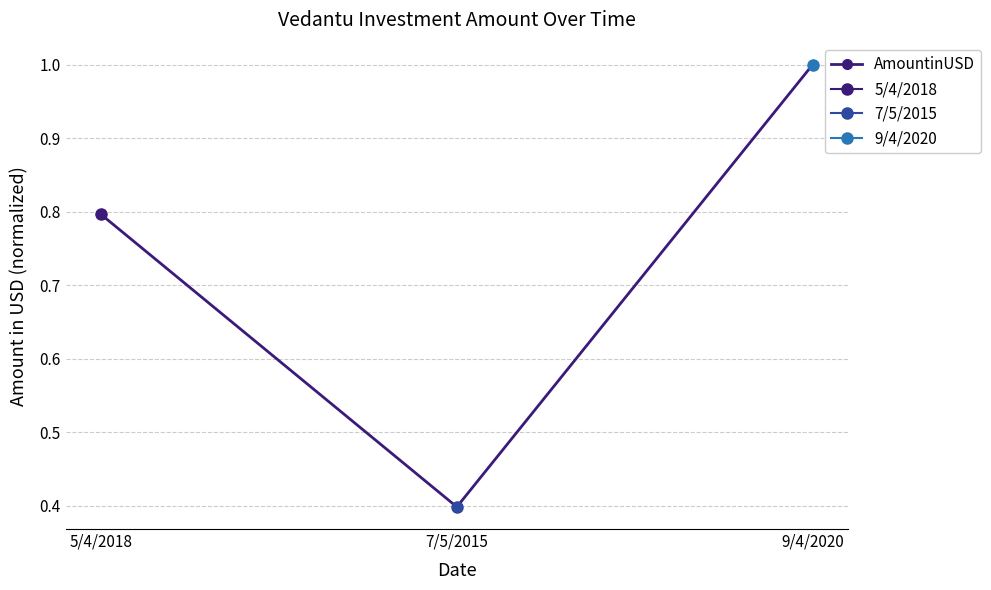

Which category has the highest value across all series?

9/4/2020